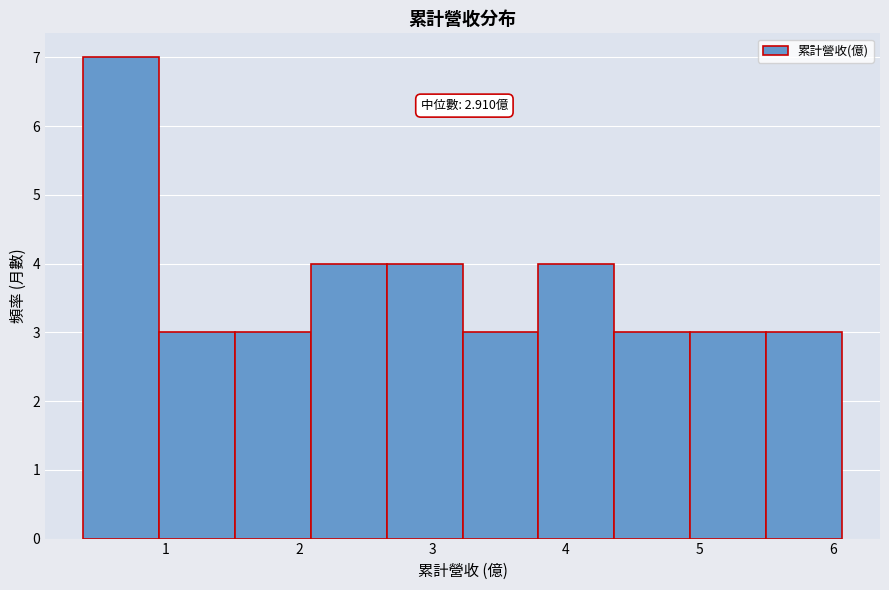

Which range on the x-axis has the tallest bar?

0.4 to 0.9